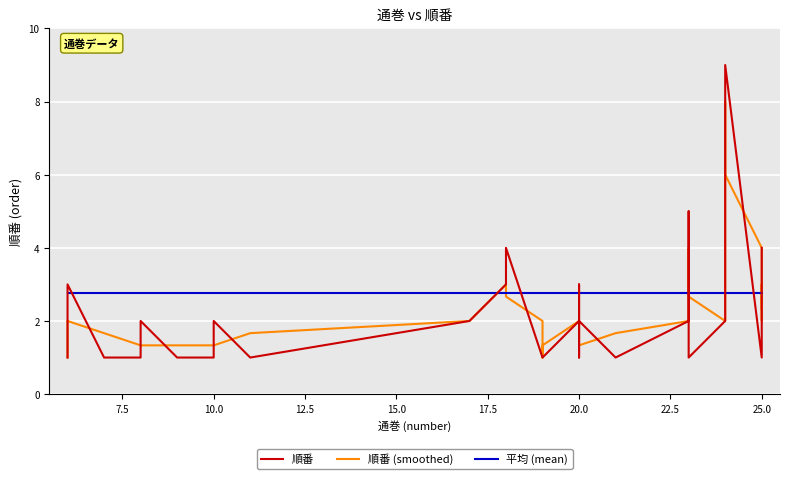

True or false: 順番 and 順番 (smoothed) intersect in this chart.

True